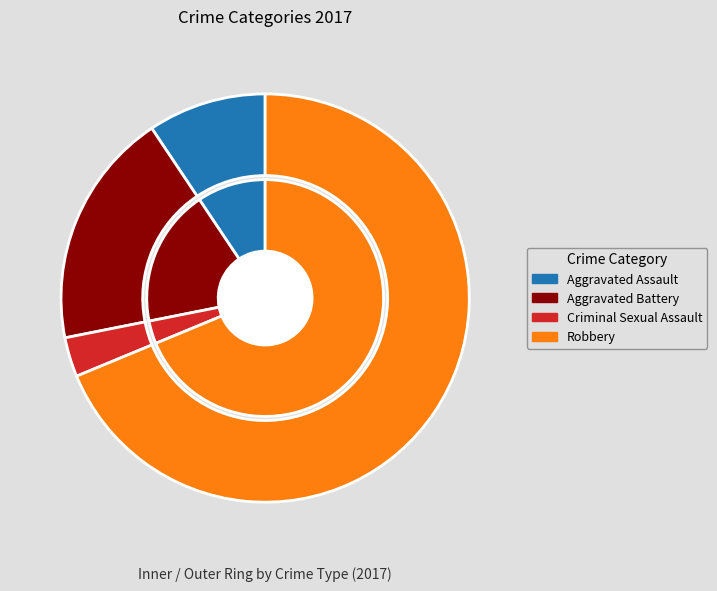

The Aggravated Battery slice represents 13% of the pie. True or false?

False